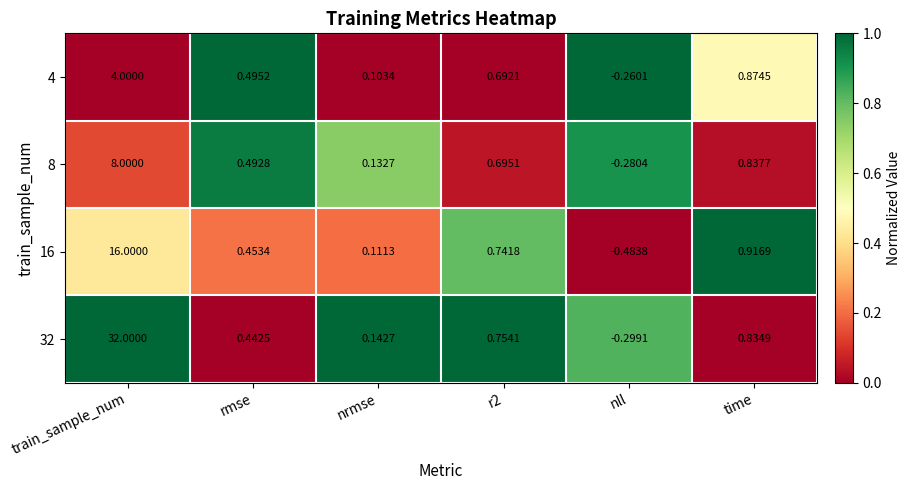

Where does the 16 series first go above 0?

train_sample_num